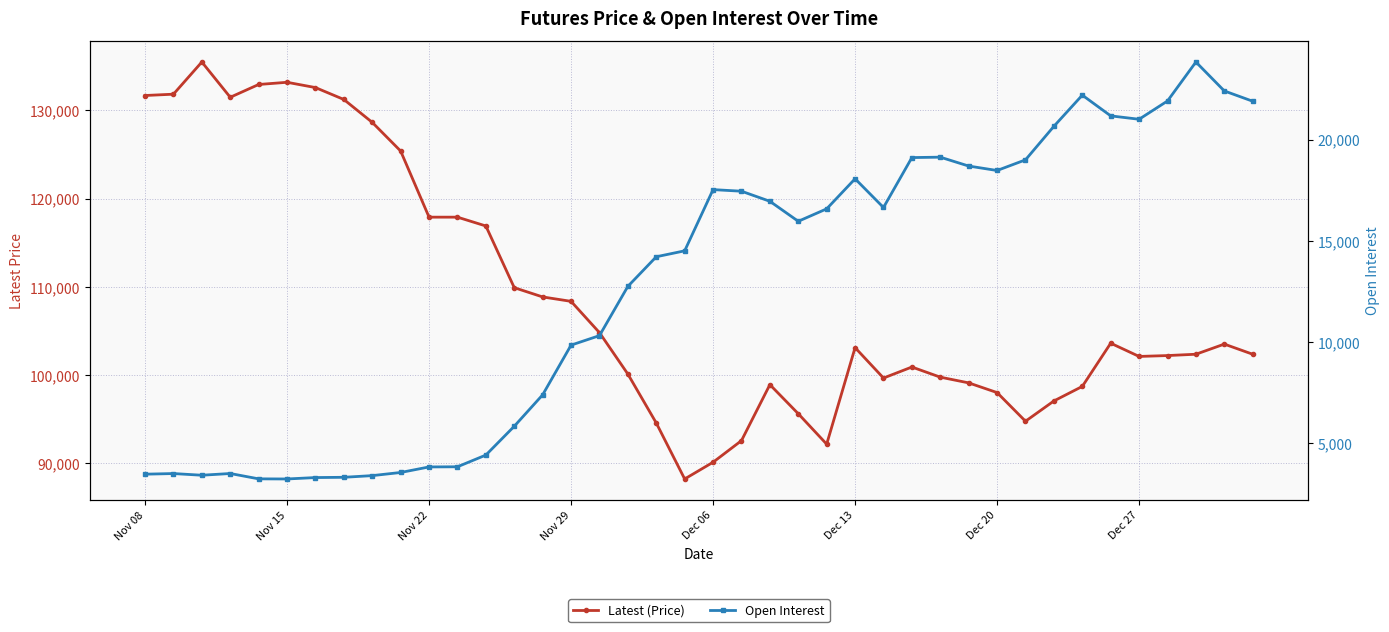

What is the maximum value shown in the chart?

135500